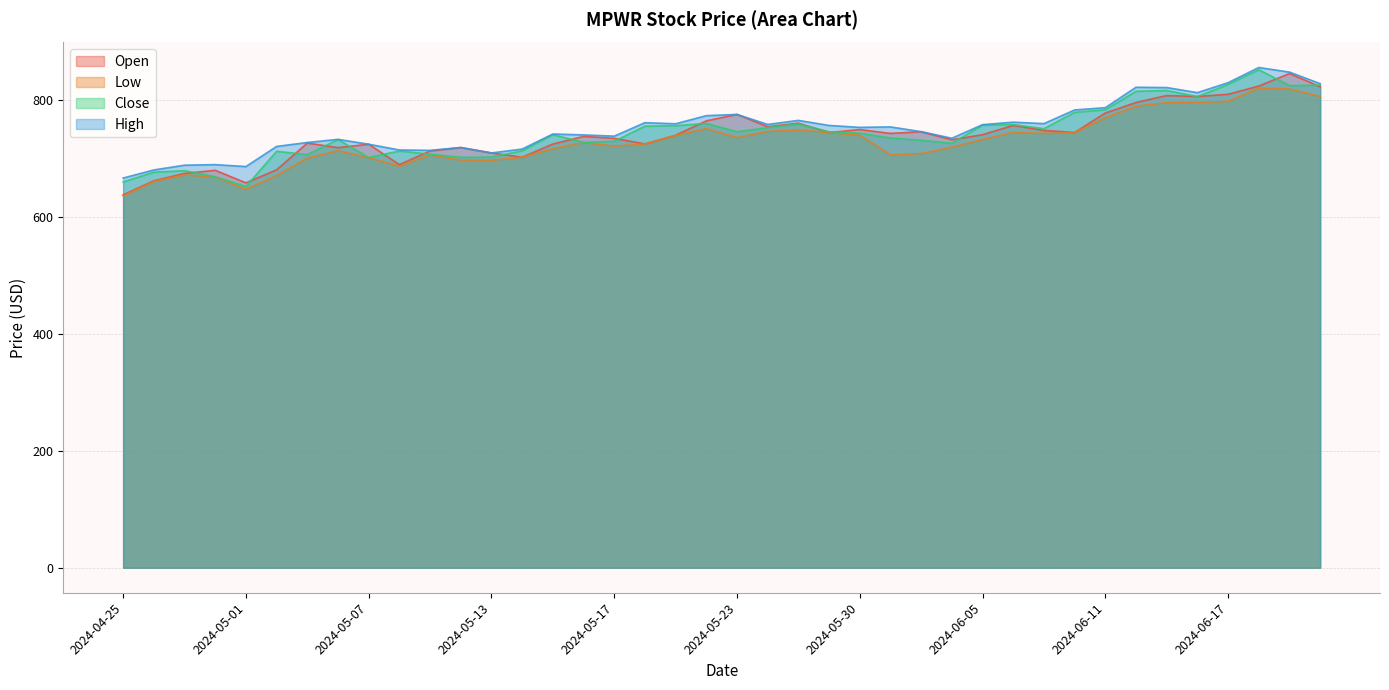

What is the difference between the highest and lowest values at 2024-06-04?

15.2